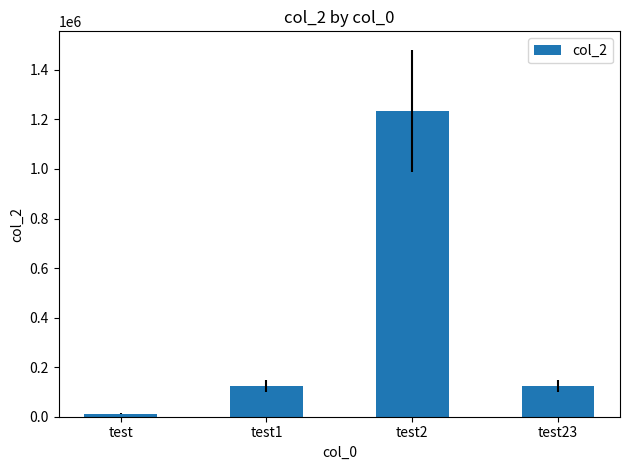

What is the difference between the maximum and minimum values?

1222222